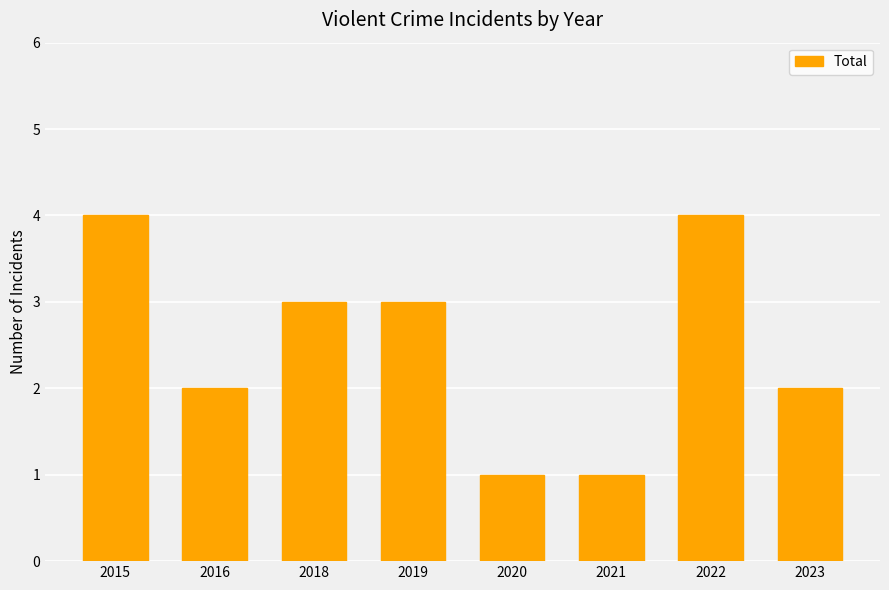

What is the difference between the values at 2020 and 2023?

1